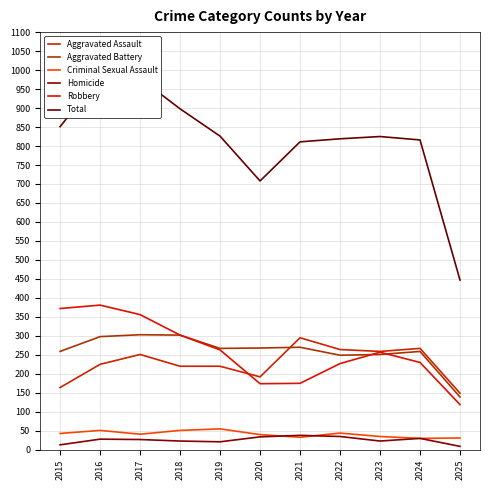

What are all the series names shown in the legend?

Aggravated Assault, Aggravated Battery, Criminal Sexual Assault, Homicide, Robbery, Total